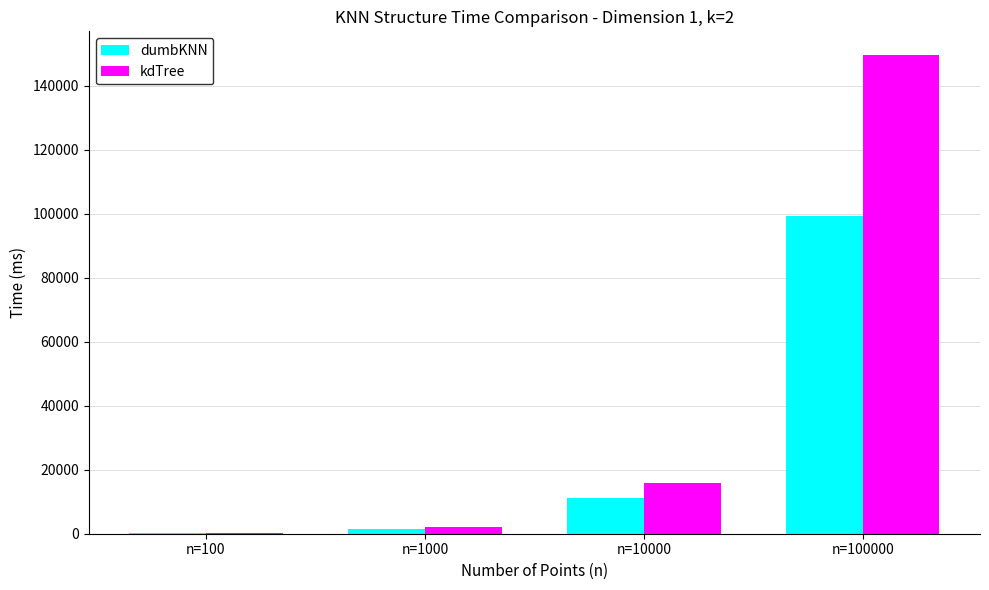

At which category does the chart reach its peak across all series?

n=100000